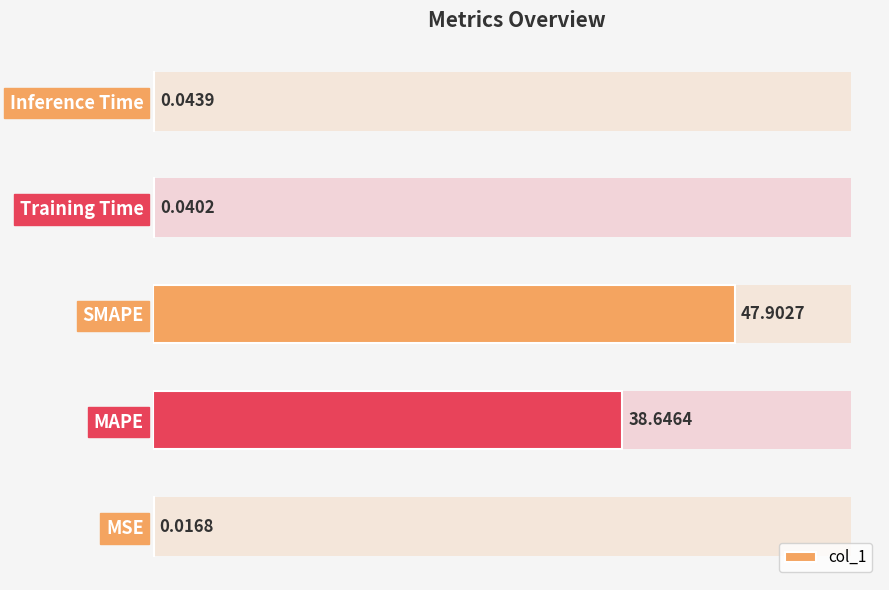

The chart shows a value of 0.1 at Training Time. True or false?

False